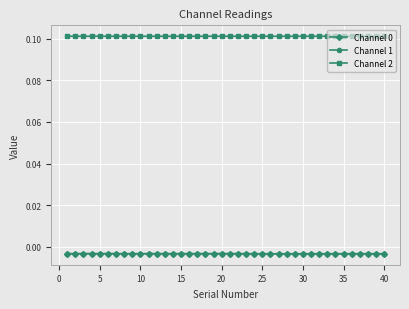

True or false: Channel 0 has more than 2 points higher than both neighbors.

True